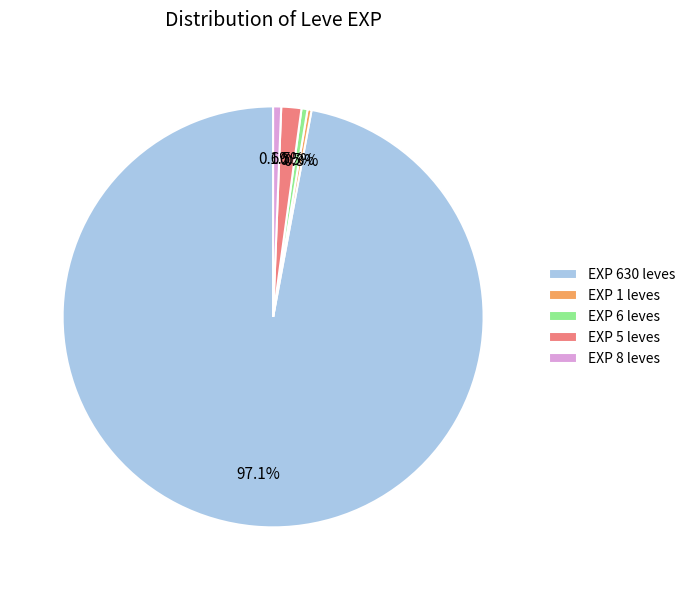

Which category has the biggest portion of the pie?

EXP 630 leves